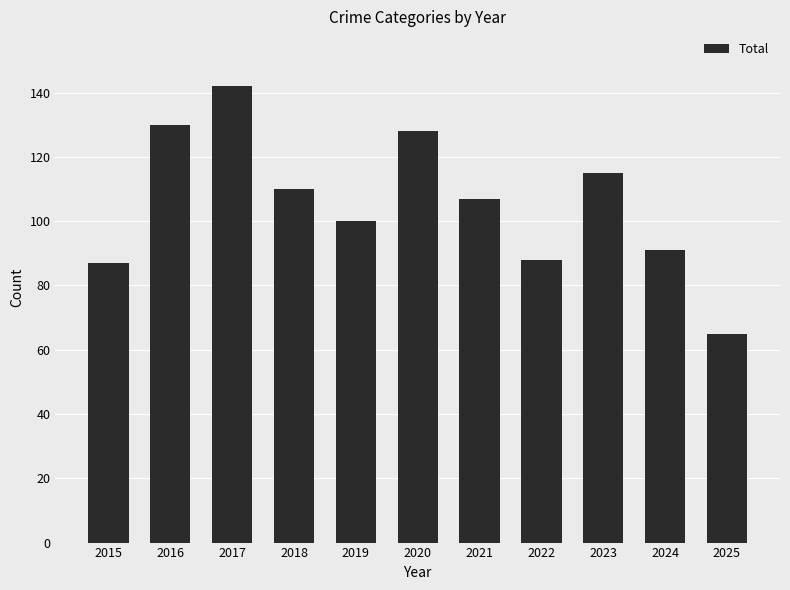

Which has a higher value, 2018 or 2024?

2018